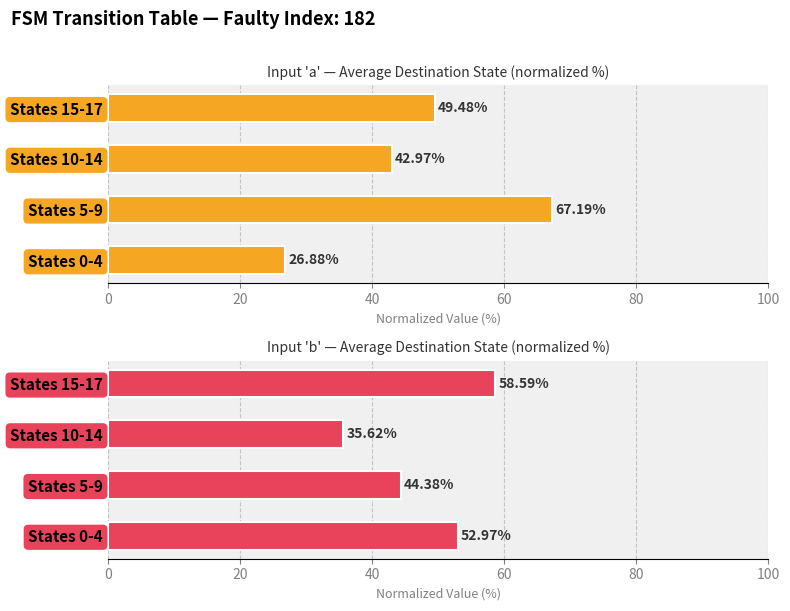

What value does the Input 'b' — Average Destination State (normalized %) series have at States 0-4?

53.0